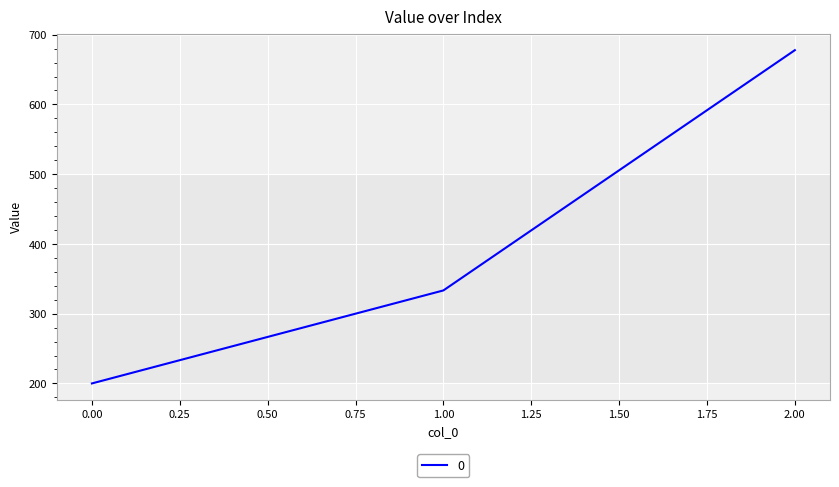

What is the sum of all values?

1211.1